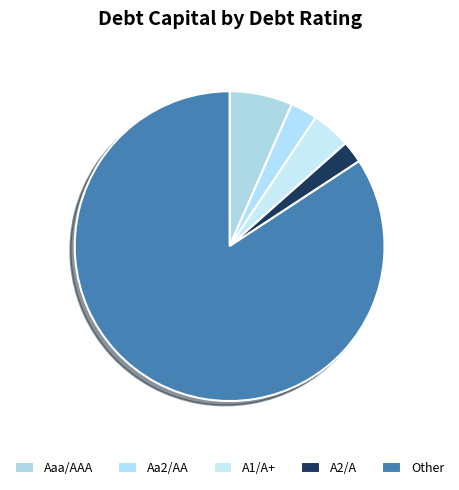

Which slice represents more than half of the pie?

Other